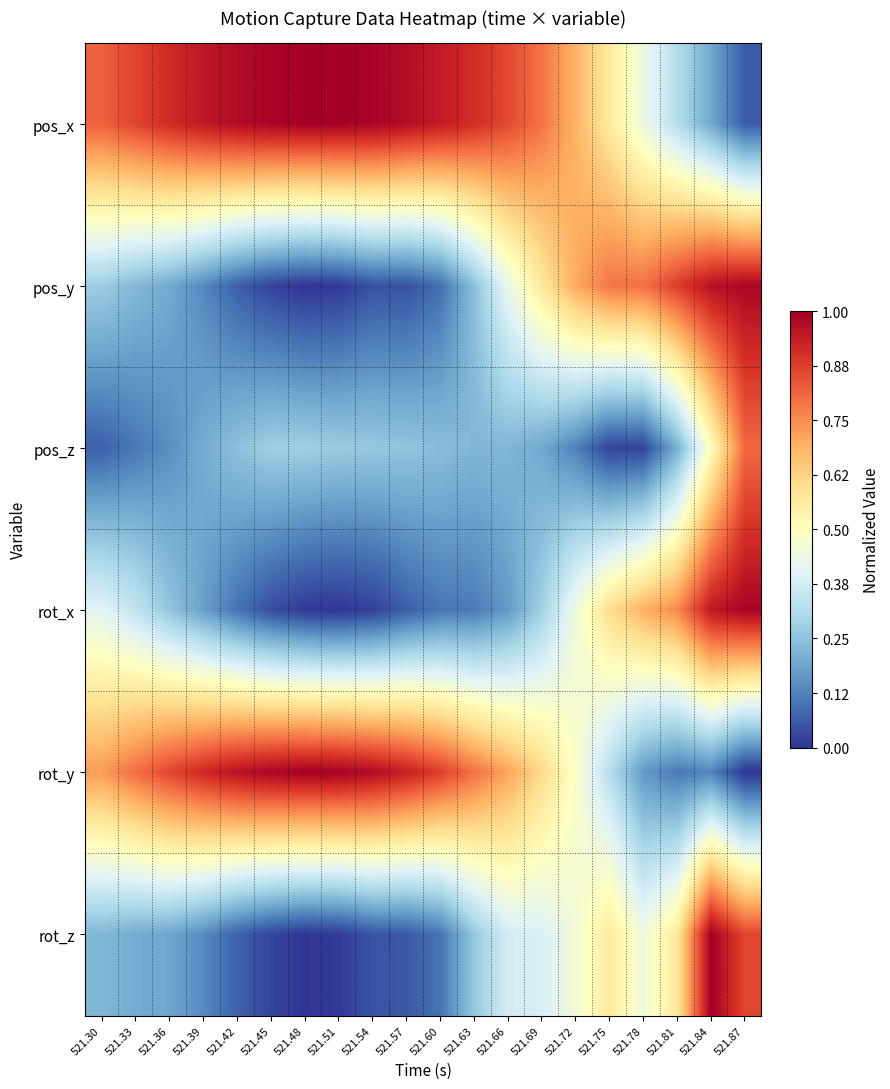

Which series has the largest total across all categories?

pos_x